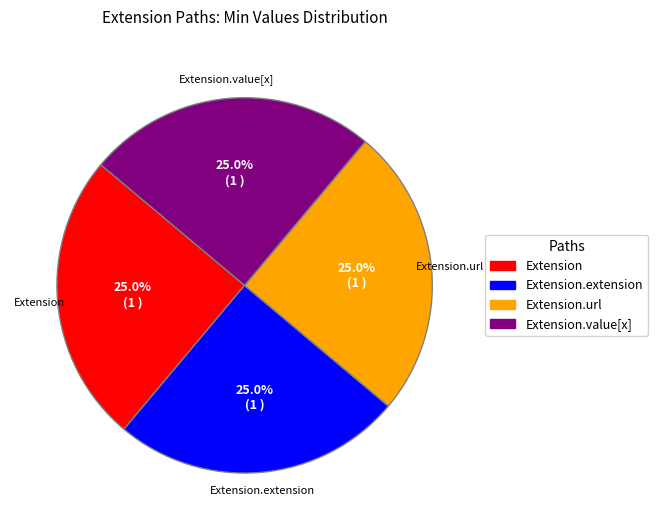

Does any single category account for the majority?

No